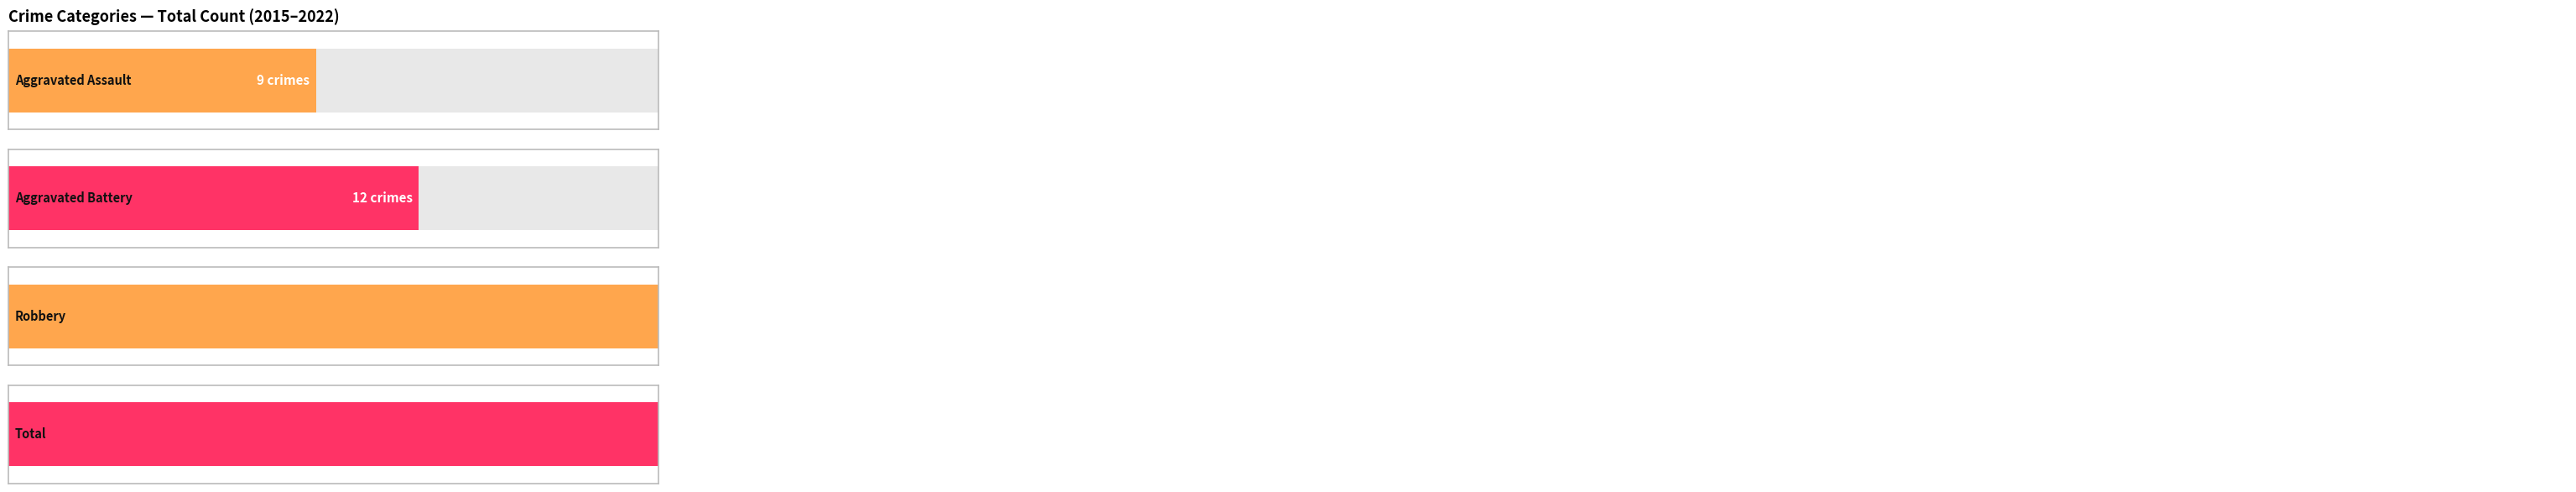

Which series has the widest spread of values?

Total